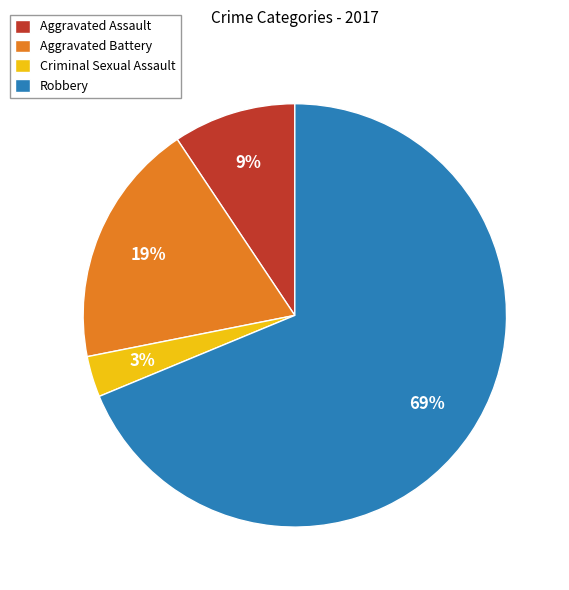

To the nearest percent, what is the difference between the largest and smallest slice percentages?

66%